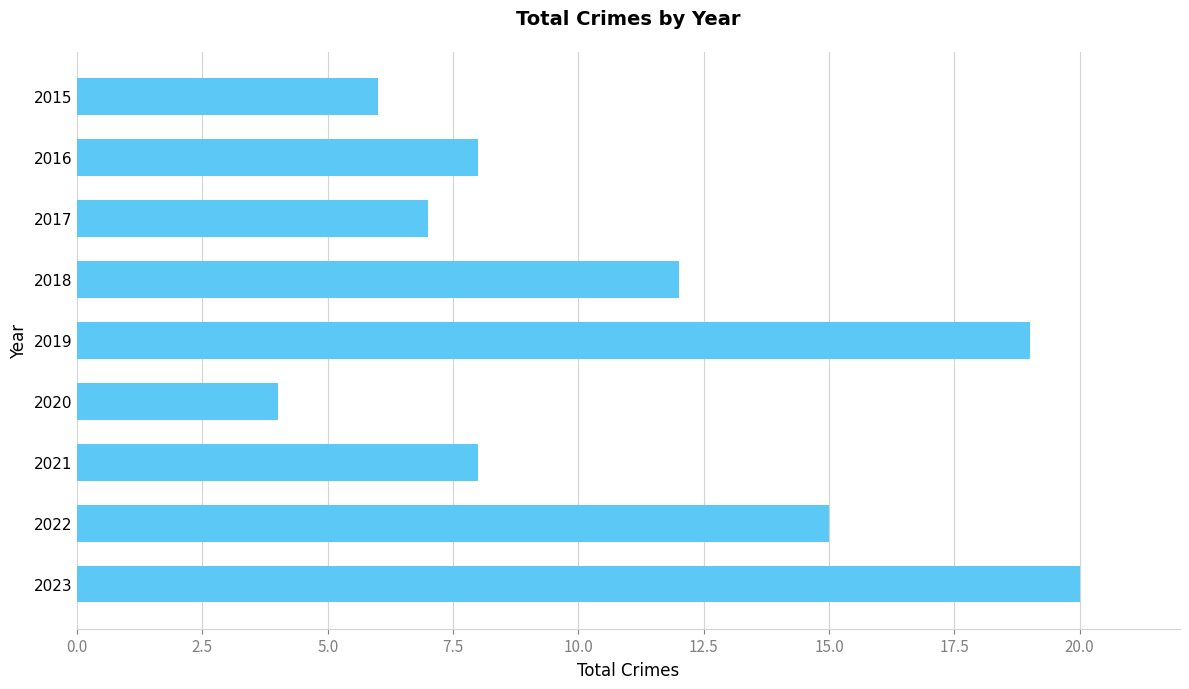

What is the approximate value at 2019?

19